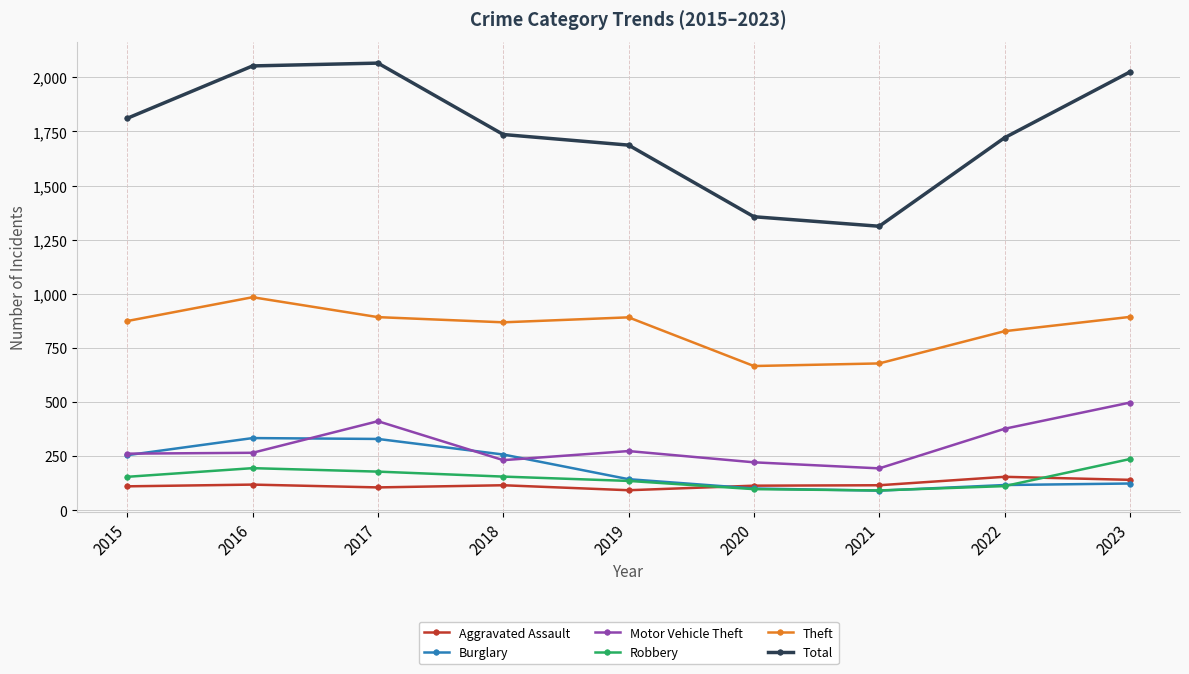

Which series has the widest spread of values?

Total